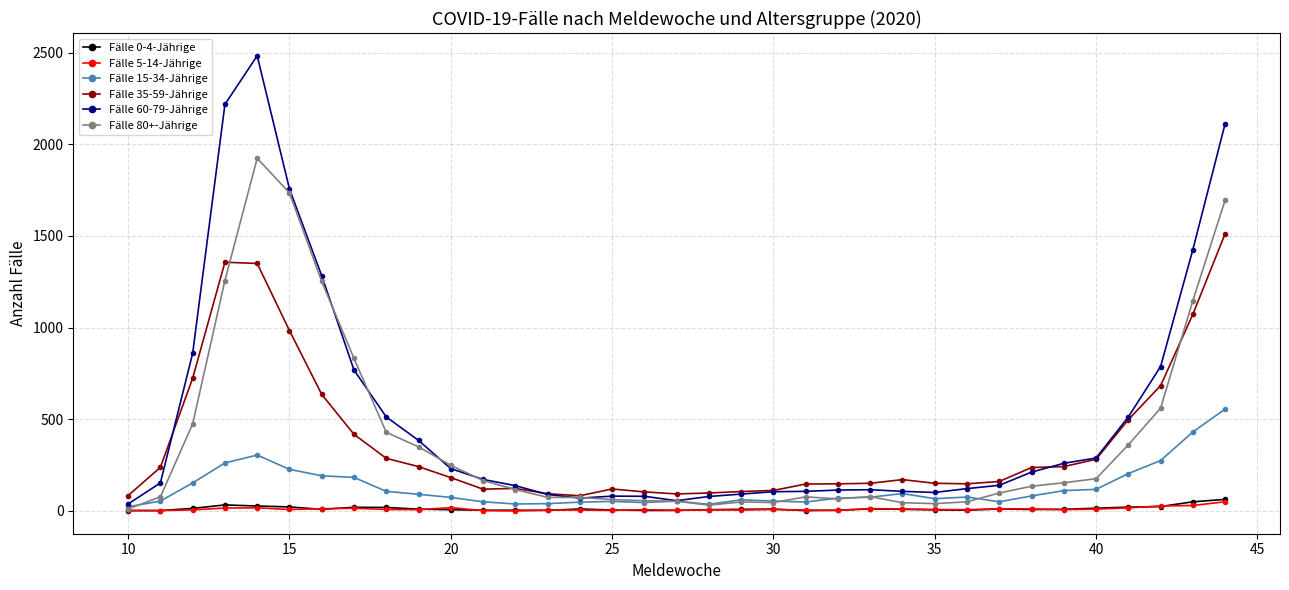

Which series has the largest range (max minus min)?

Fälle 60-79-Jährige